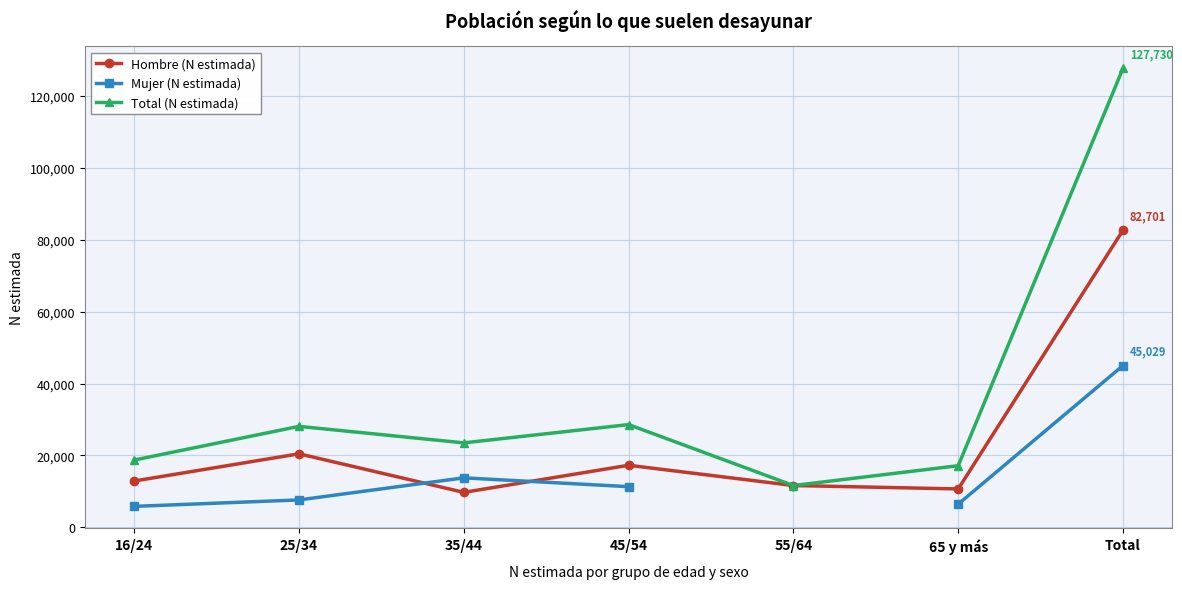

What is the maximum value for Hombre (N estimada)?

82701